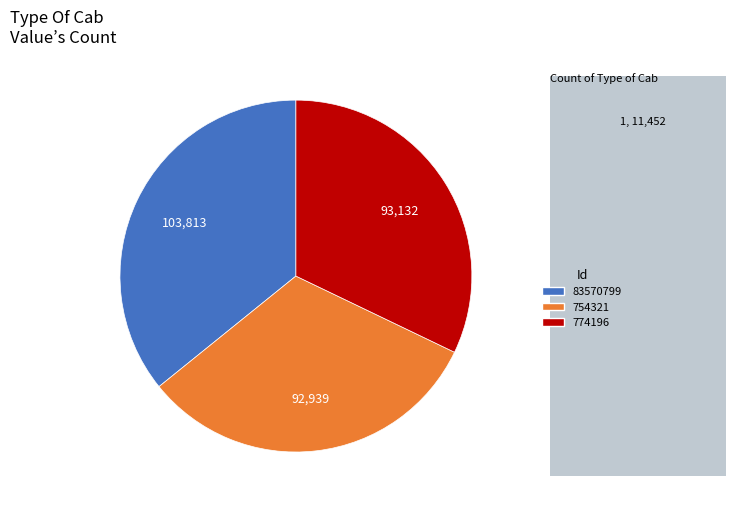

Combined, what portion of the pie is 754321 and 774196?

64.2%